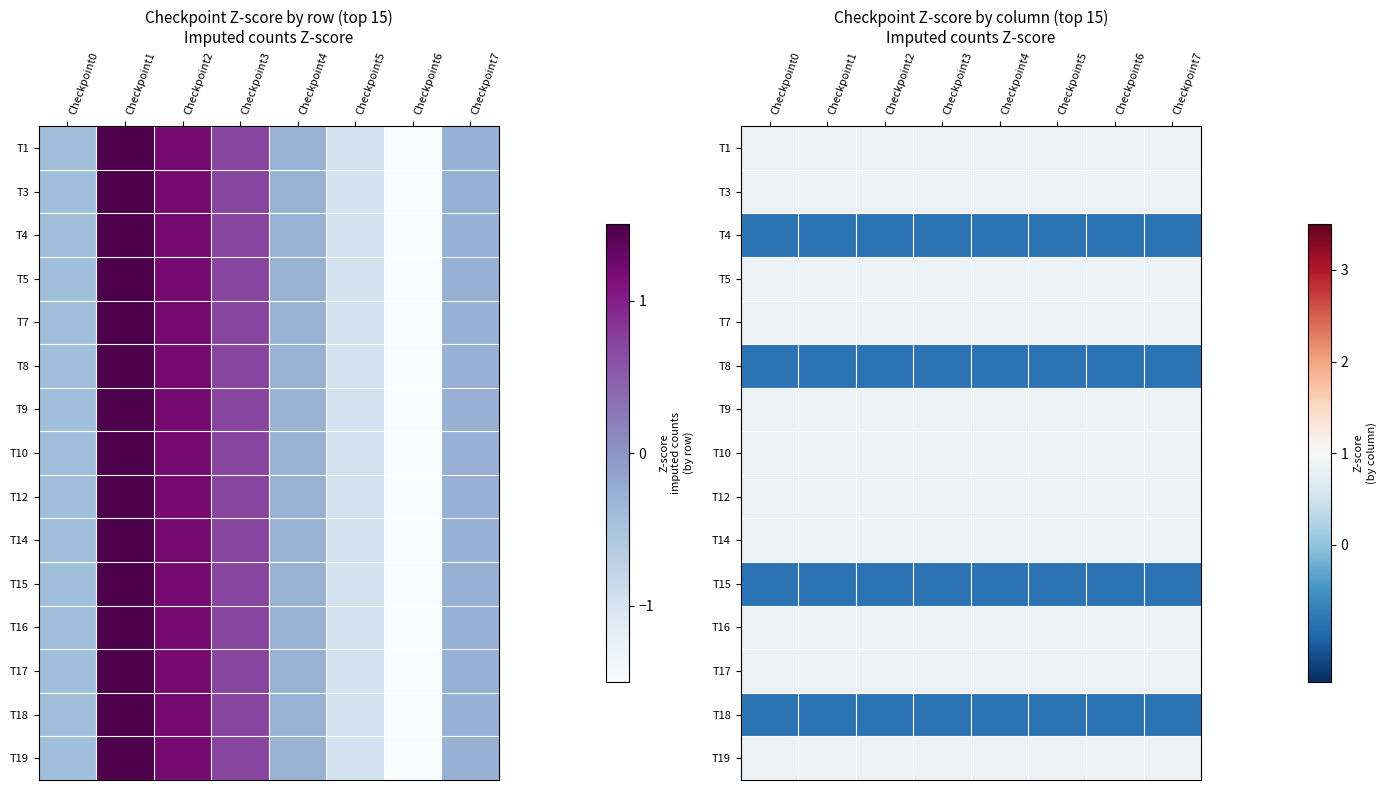

What is the difference between the highest and lowest values at Checkpoint6?

1.7